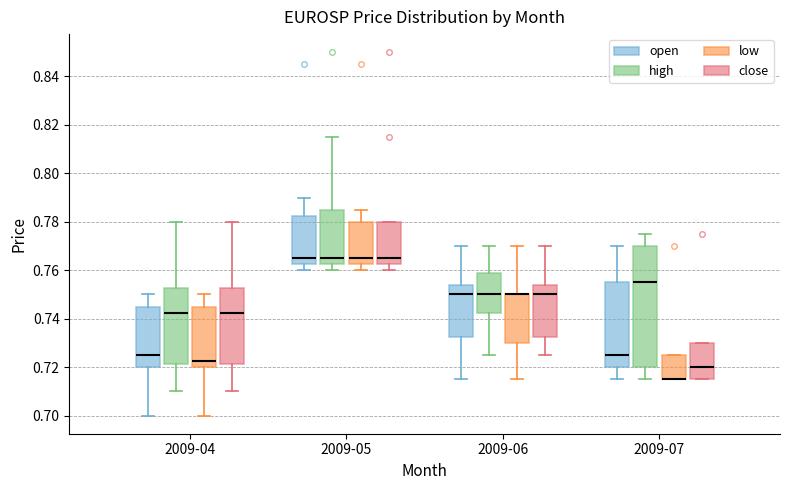

Comparing the boxes themselves (not the whiskers), which one is the tallest?

2009-07 (high)